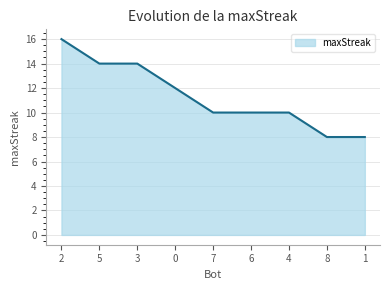

Reading left to right, what are all the values shown in this chart?

16	14	14	12	10	10	10	8	8